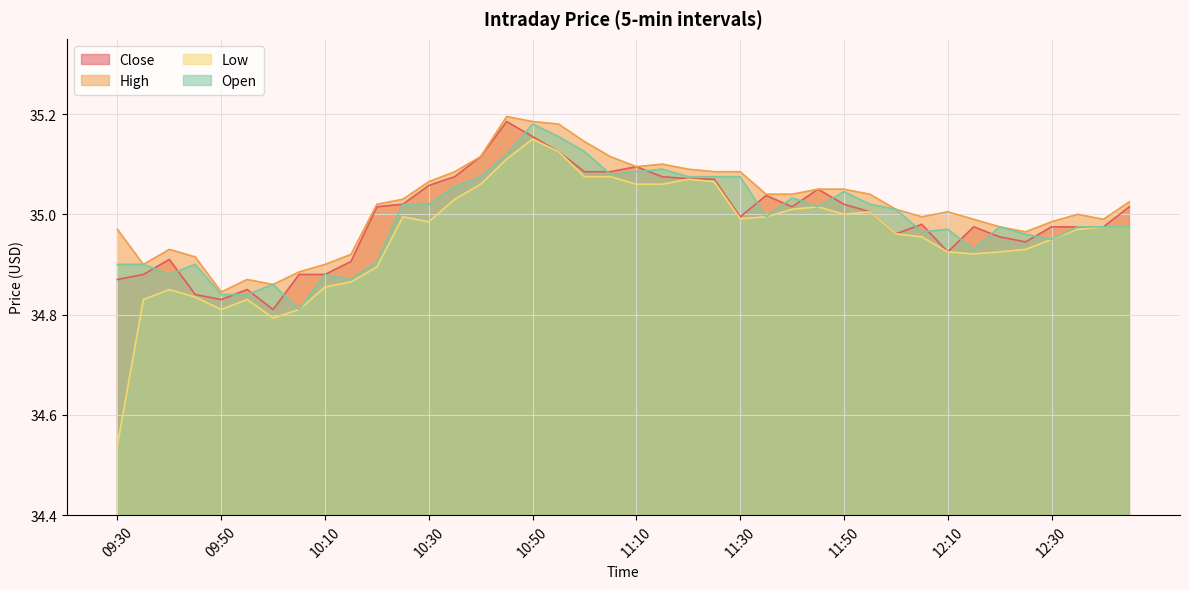

How many categories are shown in the chart?

40